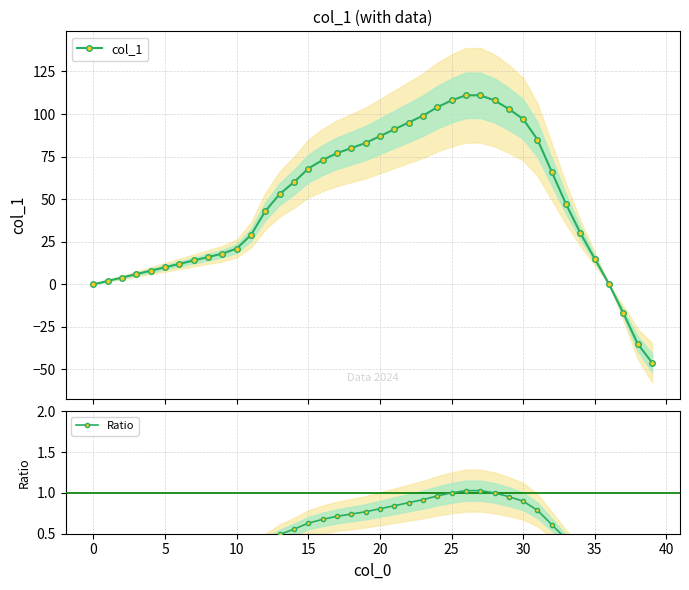

The value of Ratio at 14 is 0.6. True or false?

True